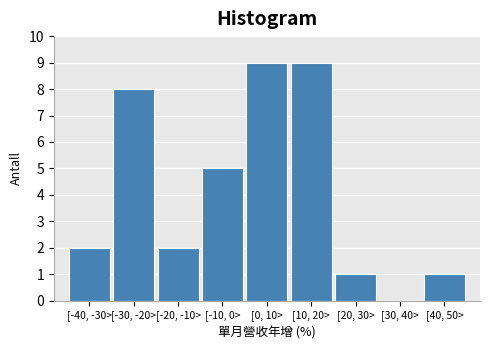

Reading left to right, transcribe all the data shown in this chart.

[-40, -30>=2	[-30, -20>=8	[-20, -10>=2	[-10, 0>=5	[0, 10>=9	[10, 20>=9	[20, 30>=1	[30, 40>=0	[40, 50>=1